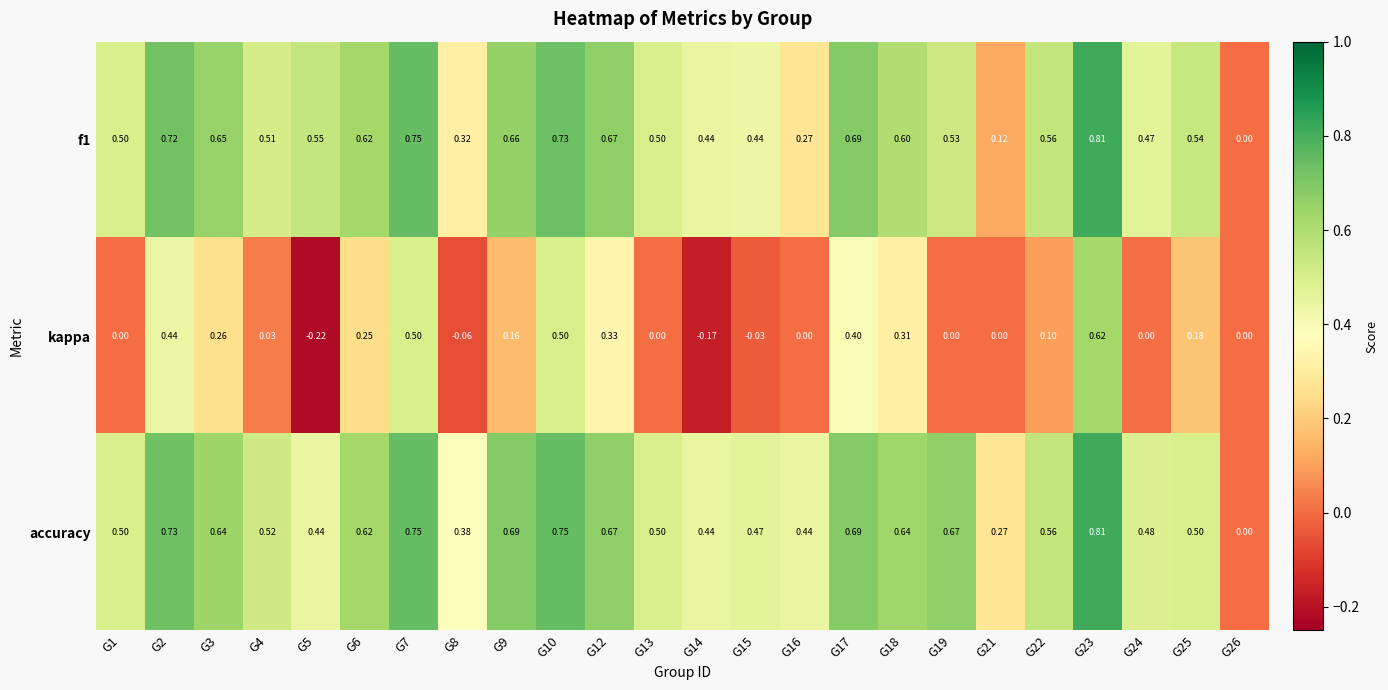

Which series has the largest range (max minus min)?

kappa